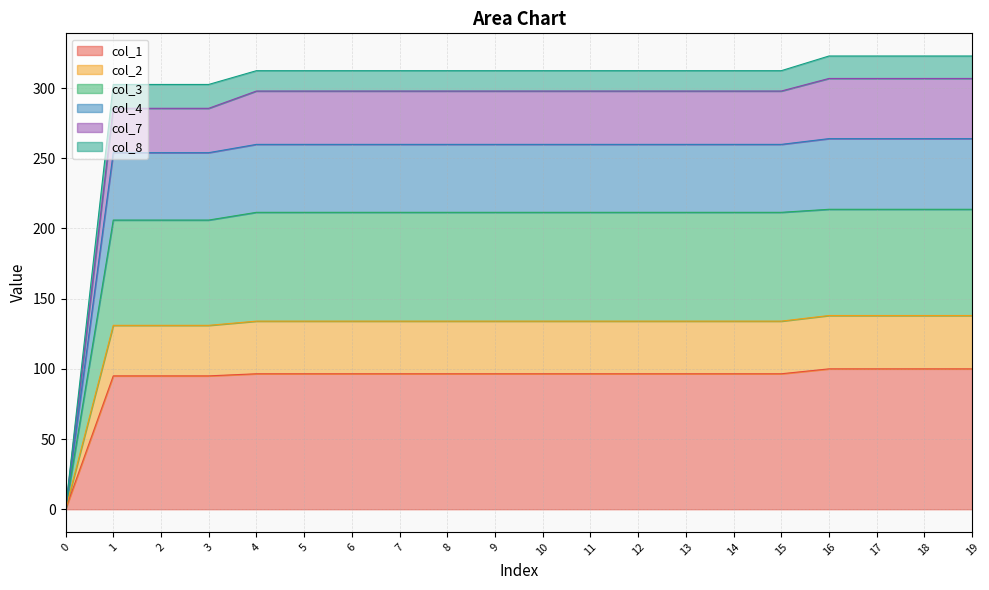

What is the total value across all series at 15?

312.4